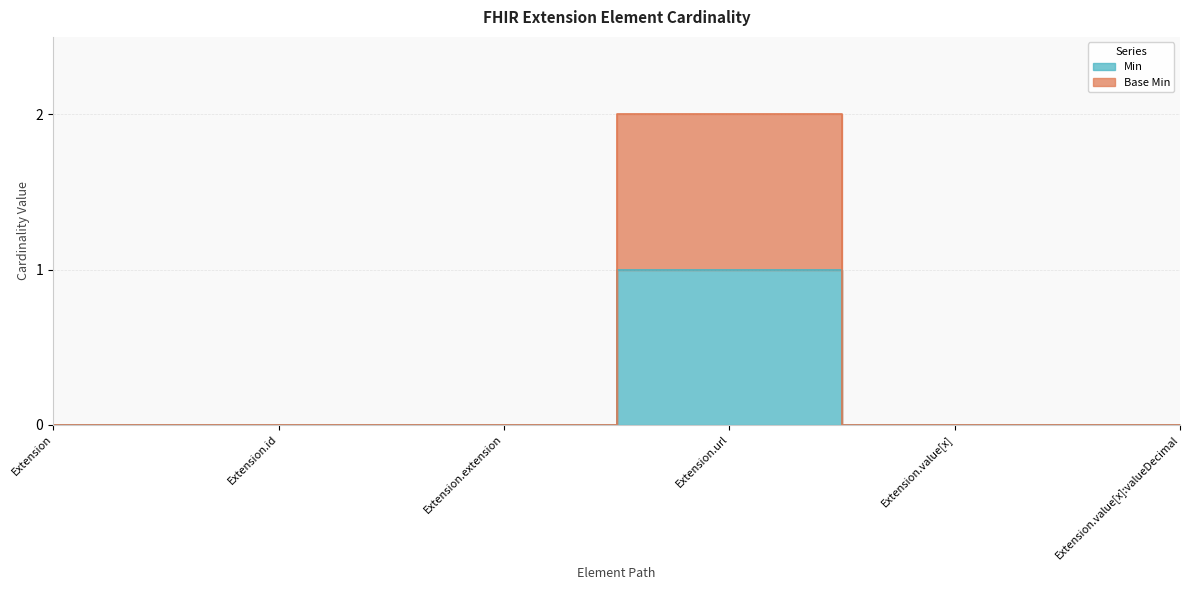

How many lines are shown in the chart?

2